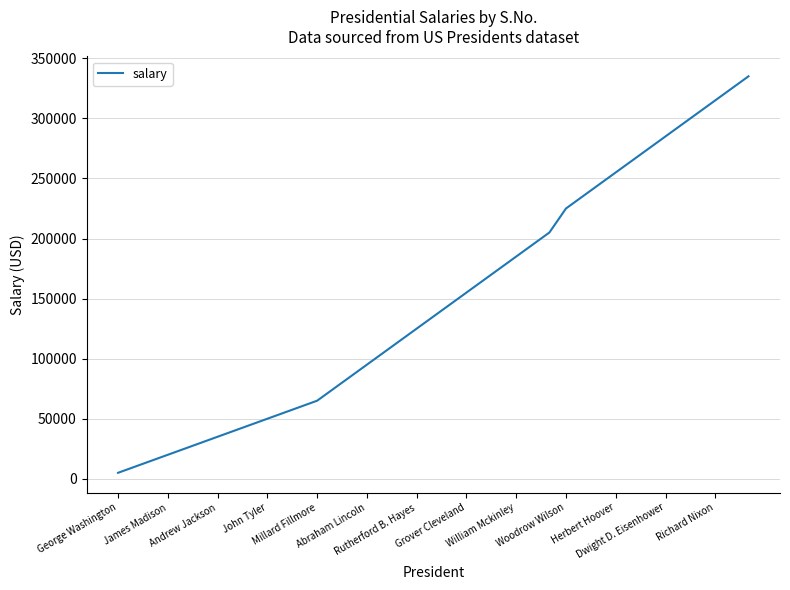

What is the maximum value shown in the chart?

335000